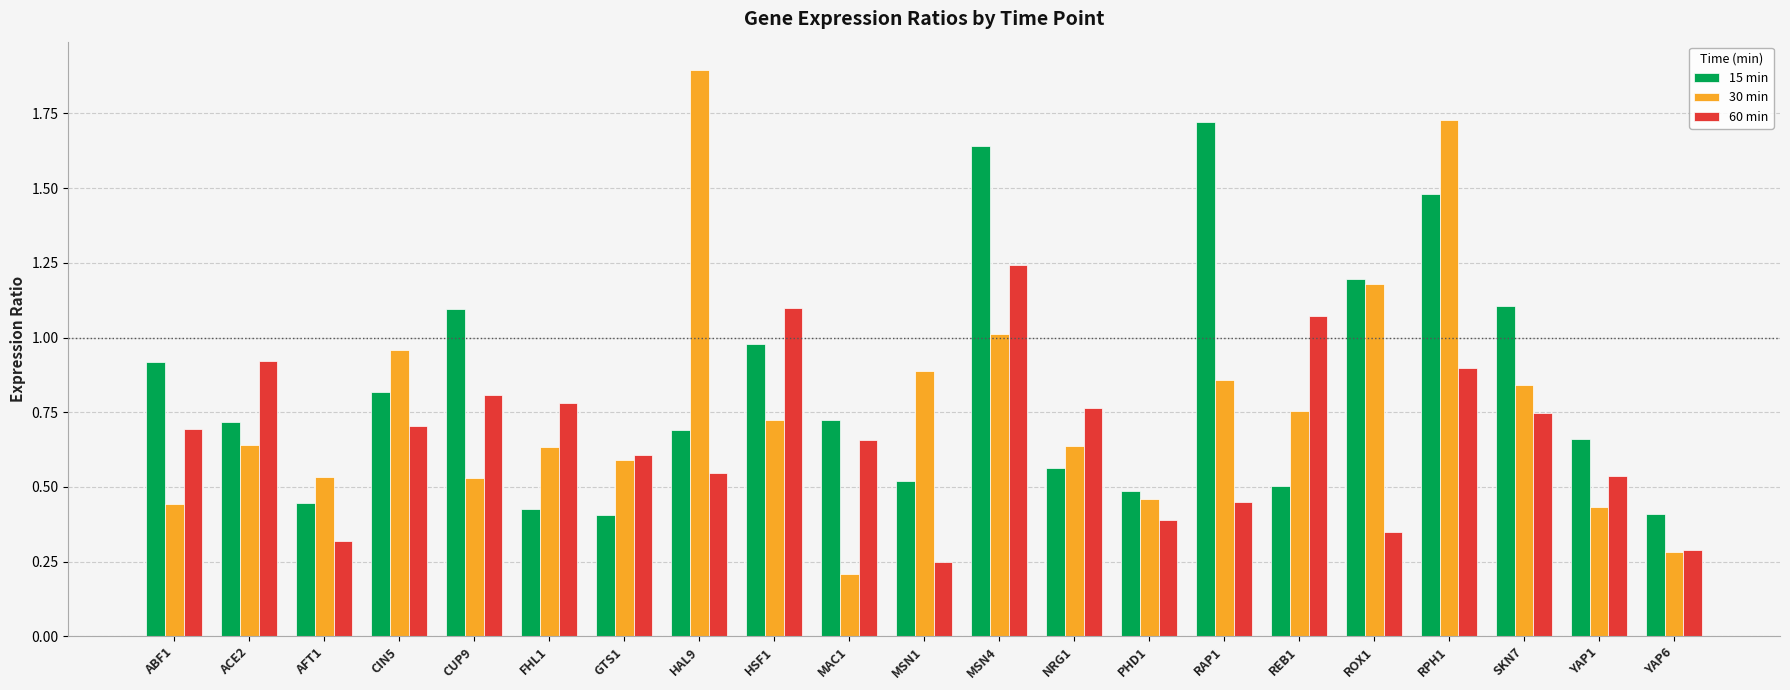

What is the sum of all 30 min values?

16.2